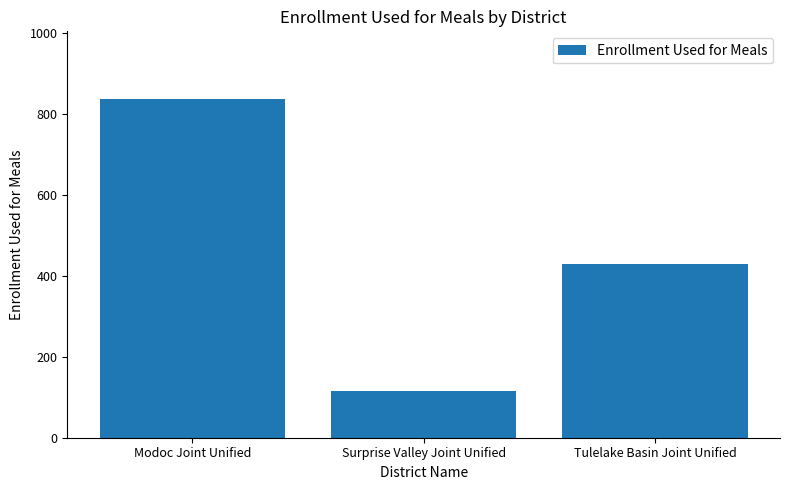

At which label is the value closest to 476?

Tulelake Basin Joint Unified